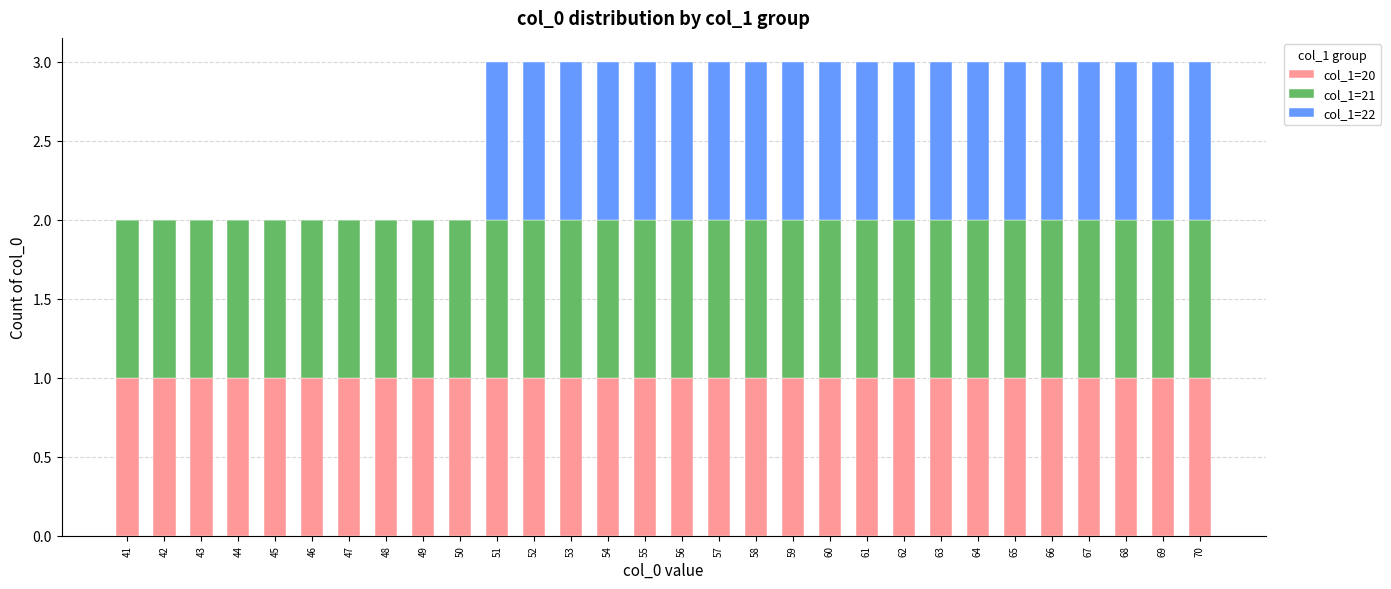

True or false: col_1=20 has a value of 0 at 60.

False